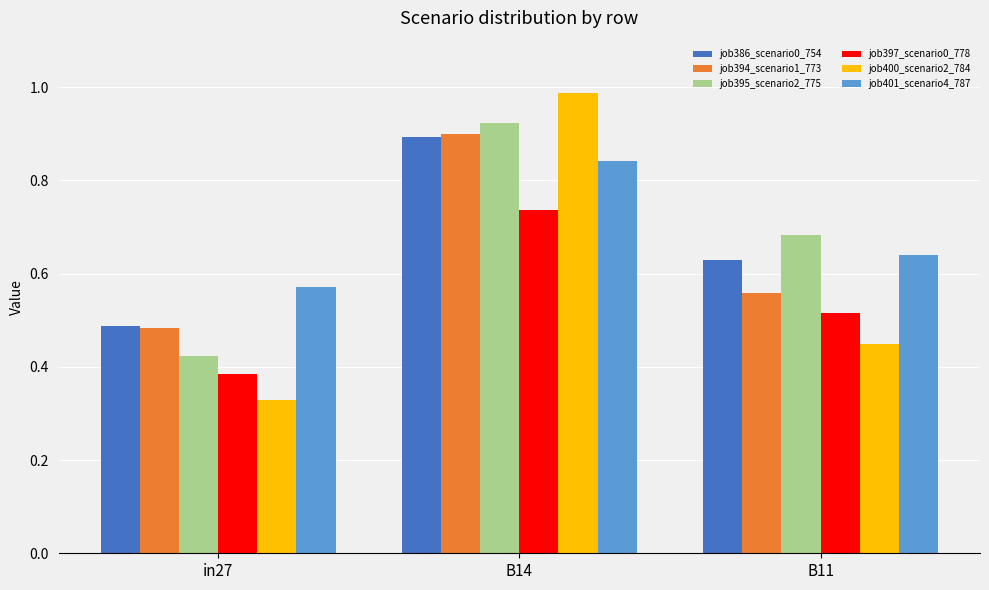

What is the spread (max minus min) of values at in27?

0.2